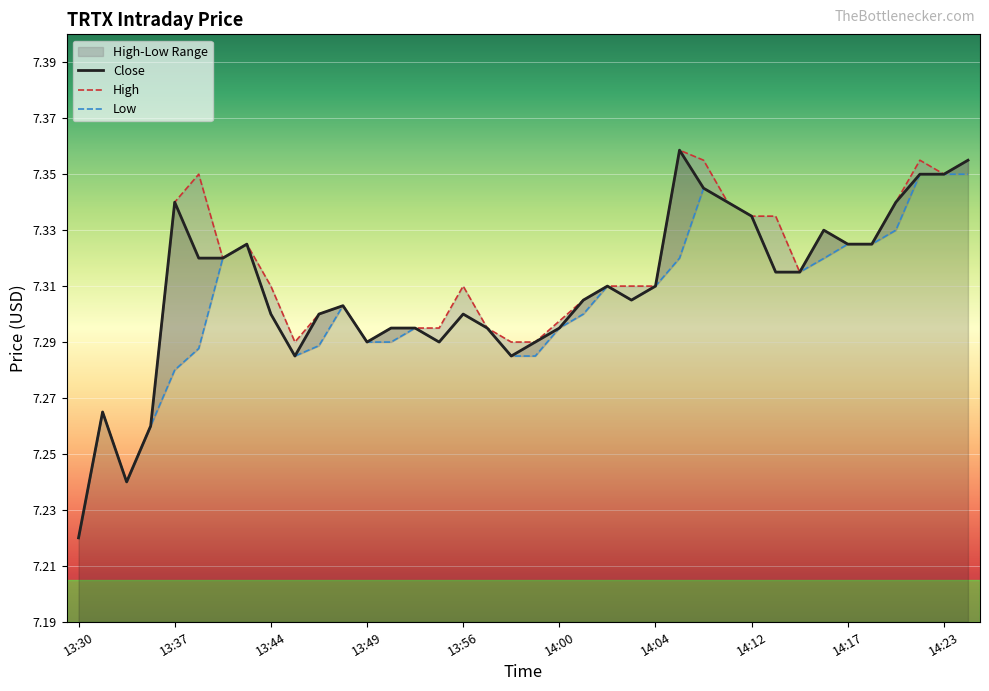

What is the minimum value for Close?

7.2